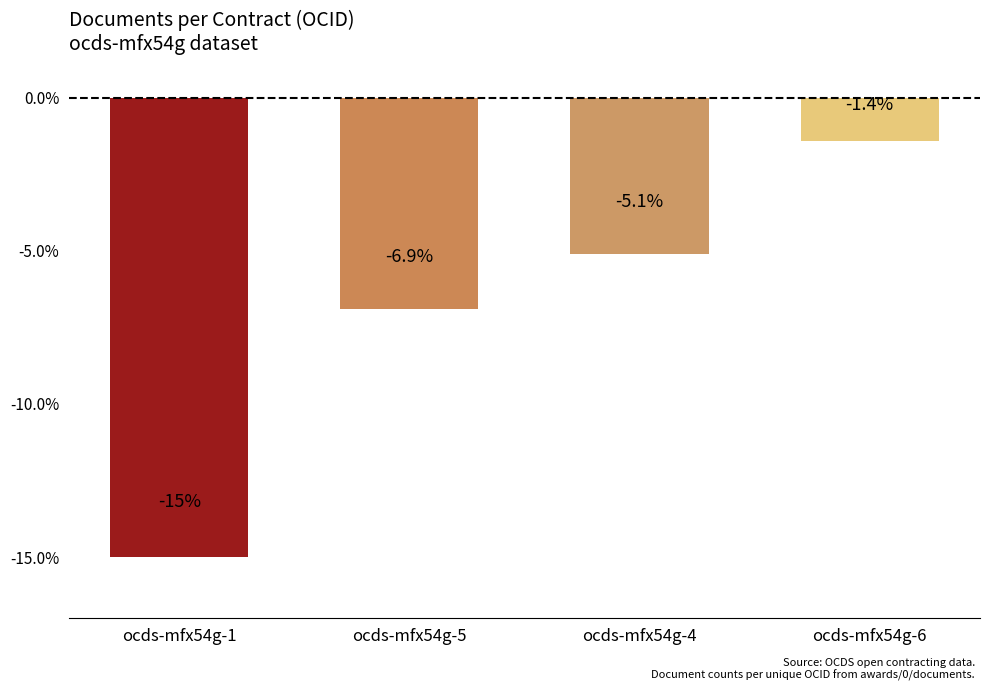

Rank the categories by value from lowest to highest.

ocds-mfx54g-1, ocds-mfx54g-5, ocds-mfx54g-4, ocds-mfx54g-6